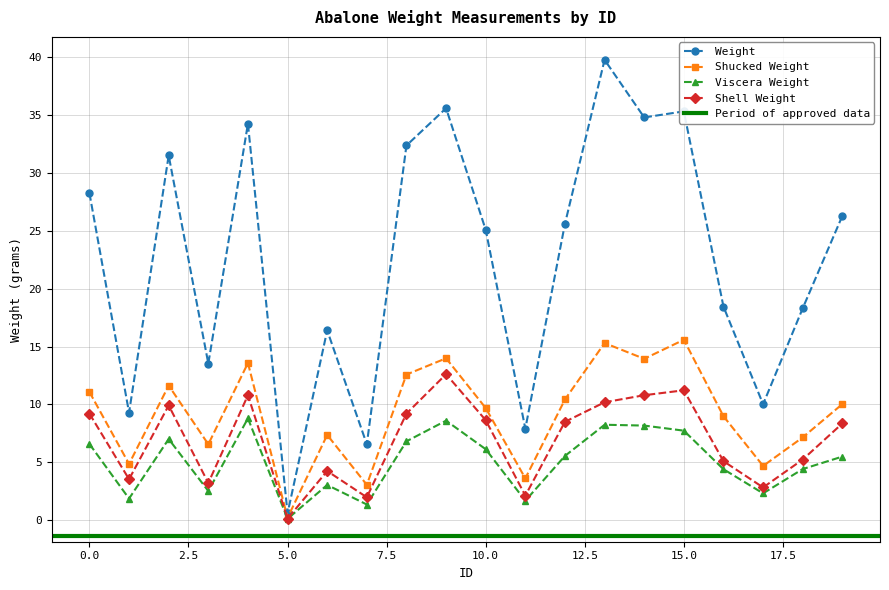

Does the chart have visible grid lines?

Yes